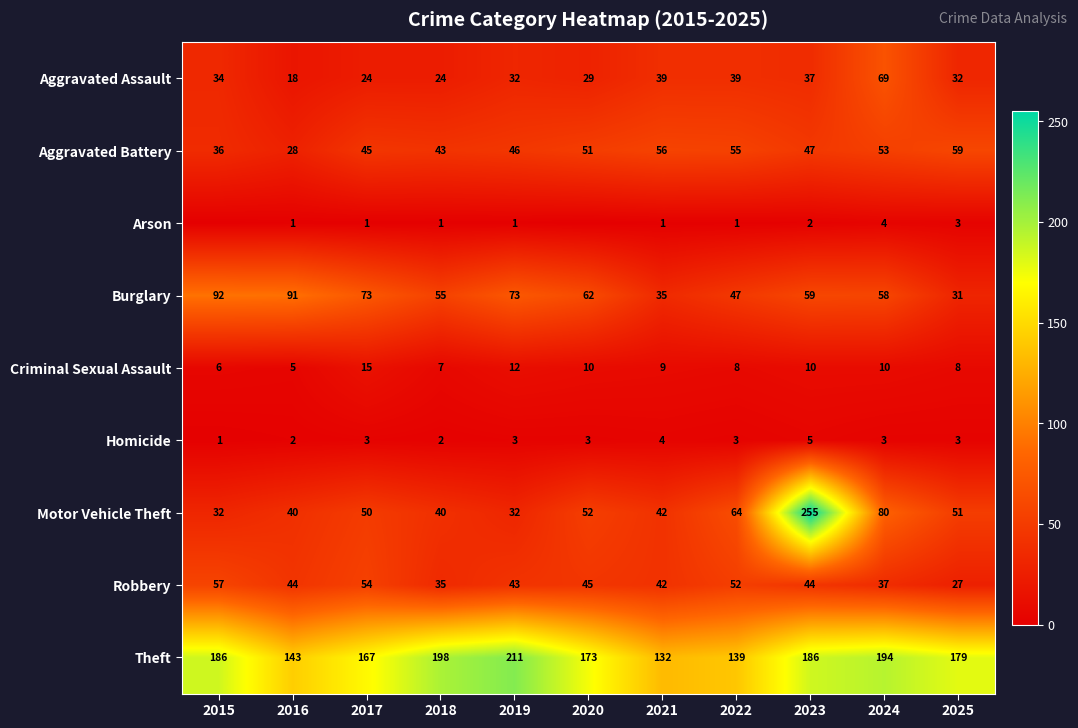

Where is Burglary nearest to the value 61?

2020